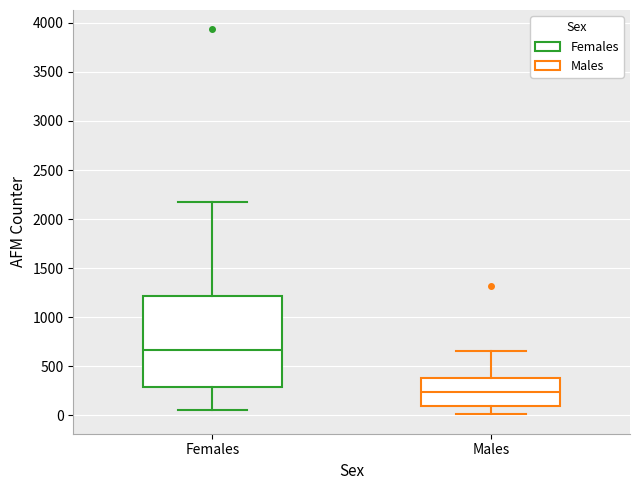

Where is the upper edge of the box for Males on the y-axis? The values are not printed on the chart, so give them approximately, as read against the axis.

400